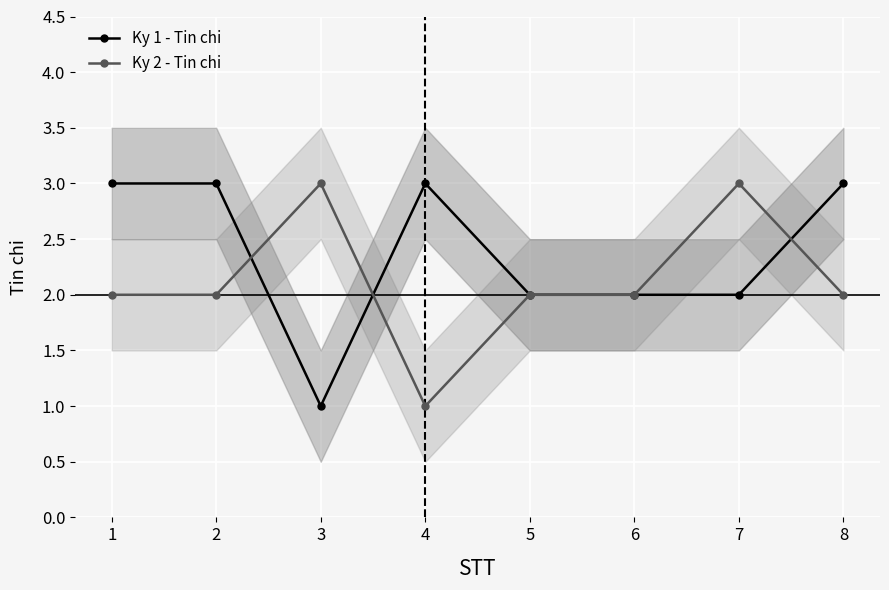

At which label does Ky 2 - Tin chi first exceed 2?

3